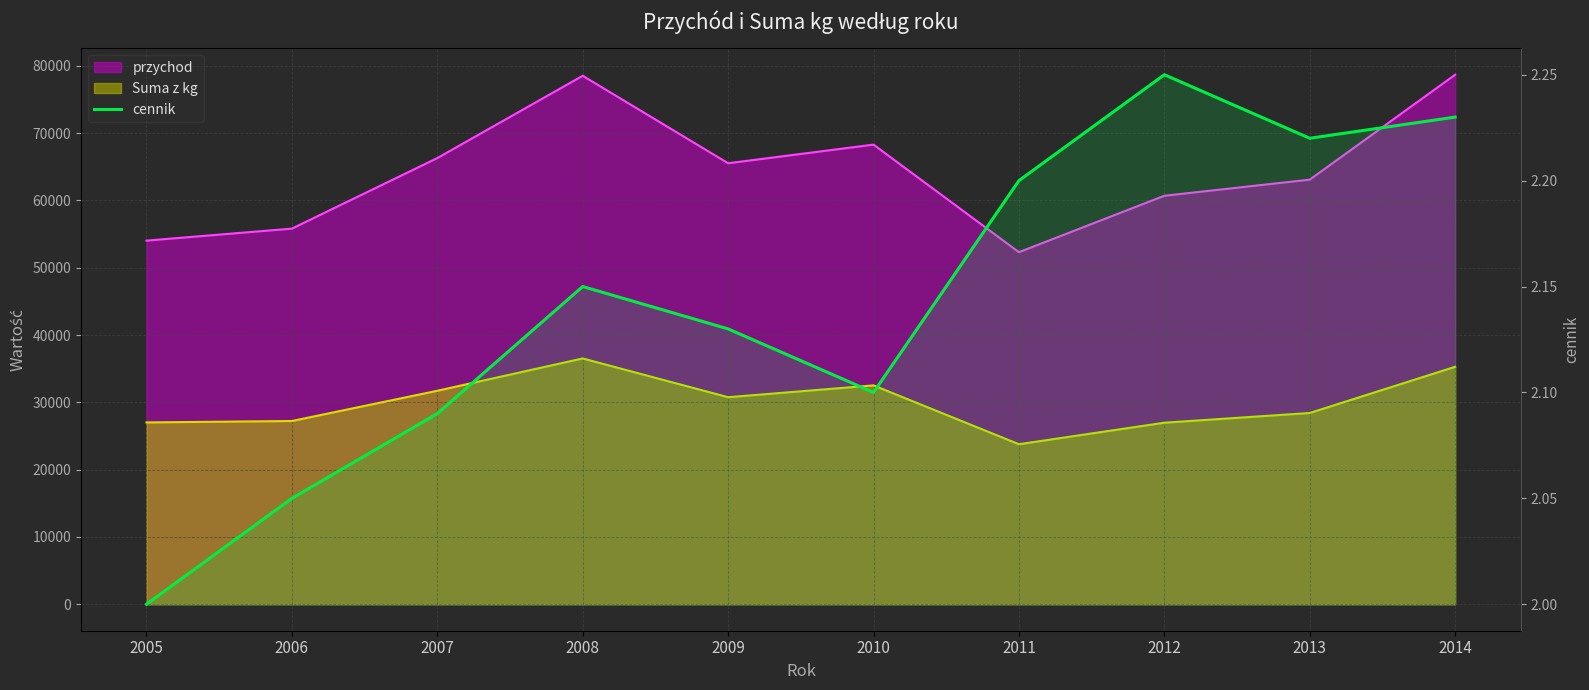

The value at 2009 is 0.5. True or false?

False